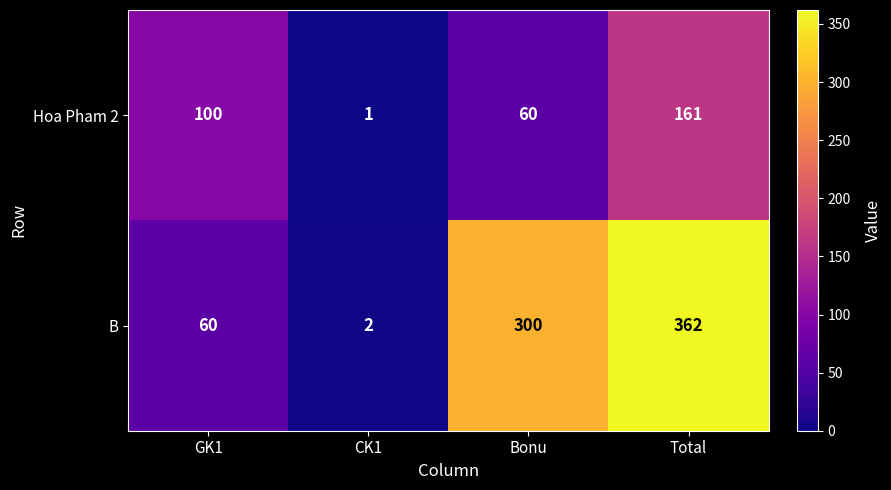

Which category has the lowest value in the B series?

CK1